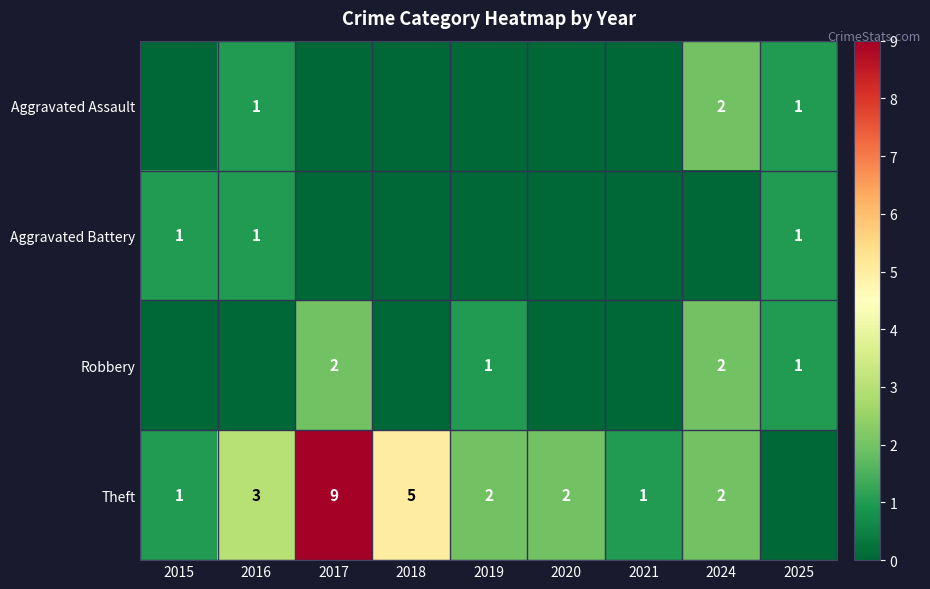

True or false: Theft has a value of 2 at 2019.

True